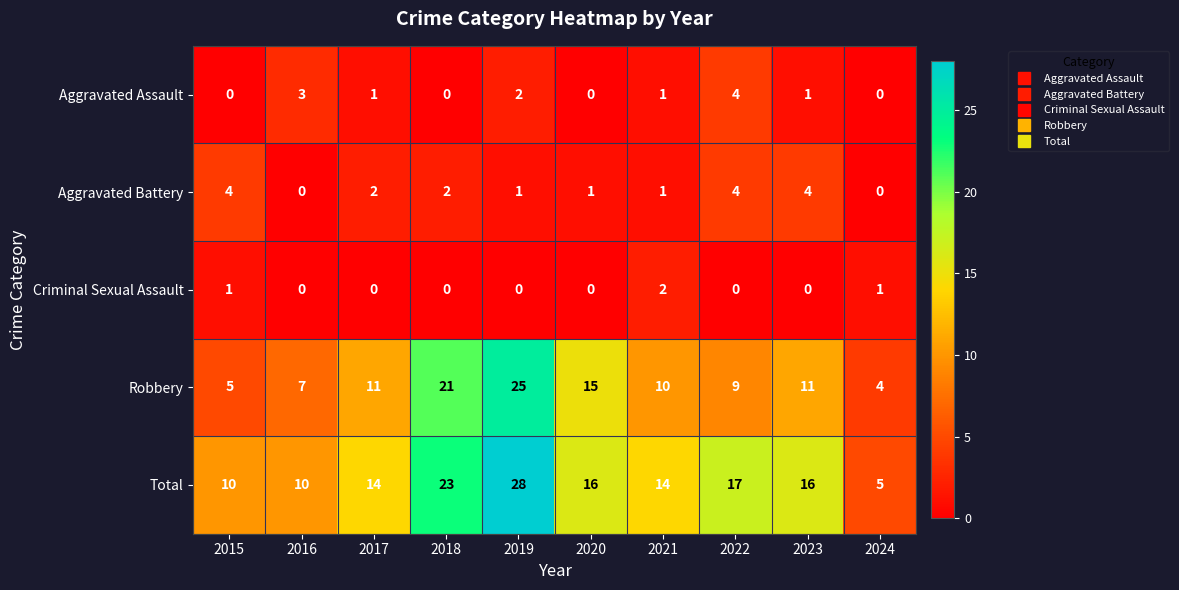

What is the difference between the highest and lowest values at 2024?

5